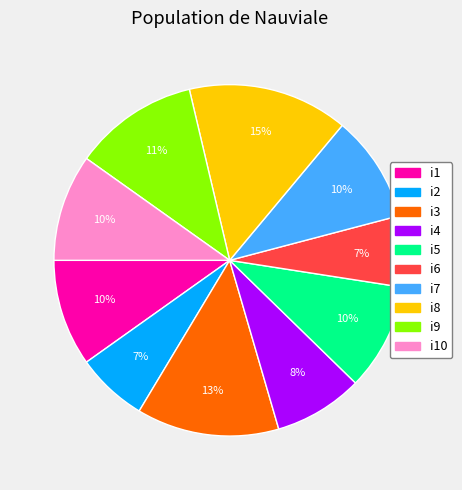

Which slice is the largest?

i8